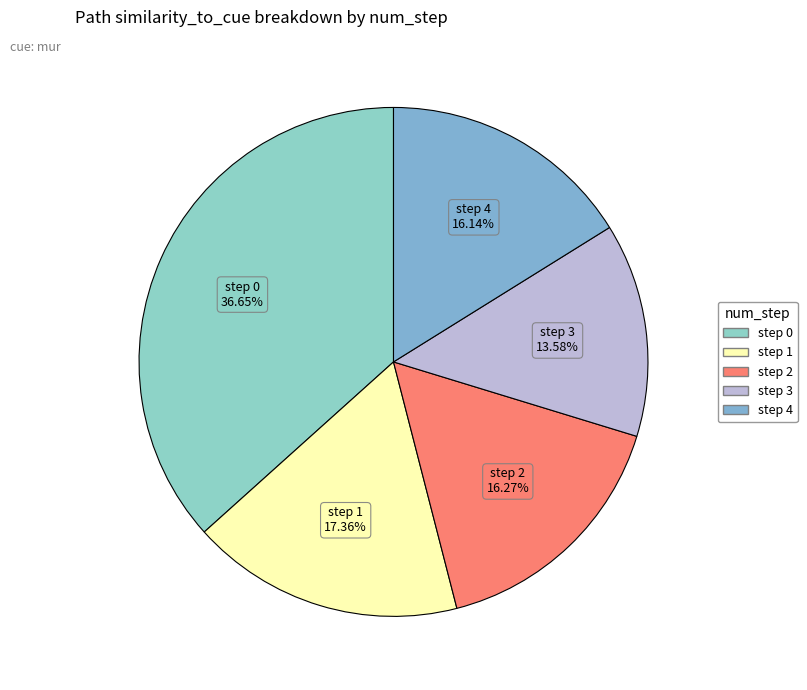

To the nearest percent, what is the difference between the largest and smallest slice percentages?

23%